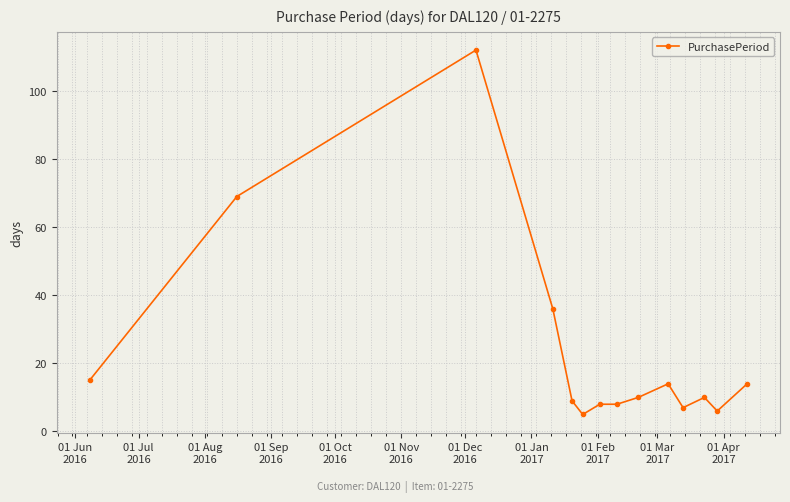

What is the smallest value displayed?

5